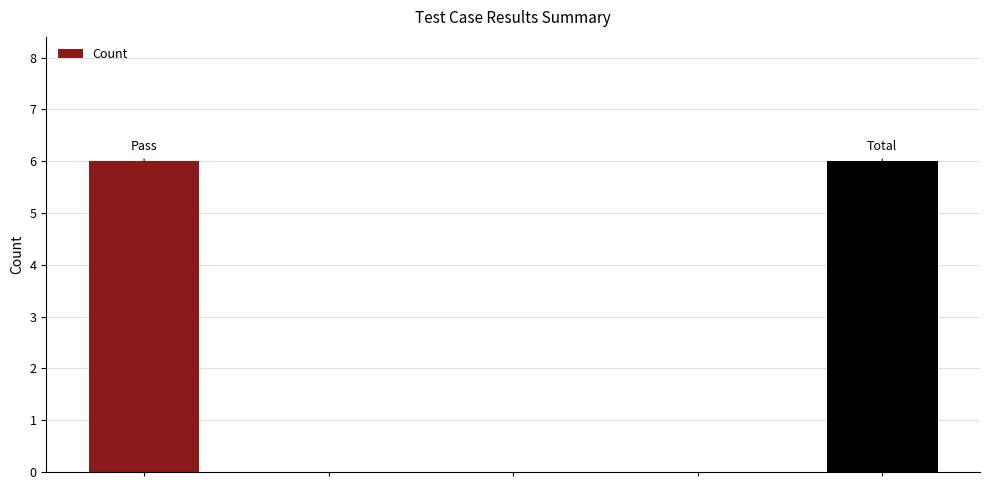

How many series are shown in this chart?

1